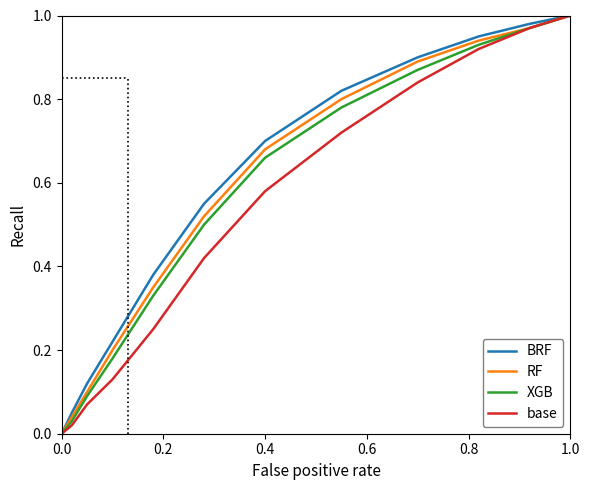

How many categories are shown in the chart?

12